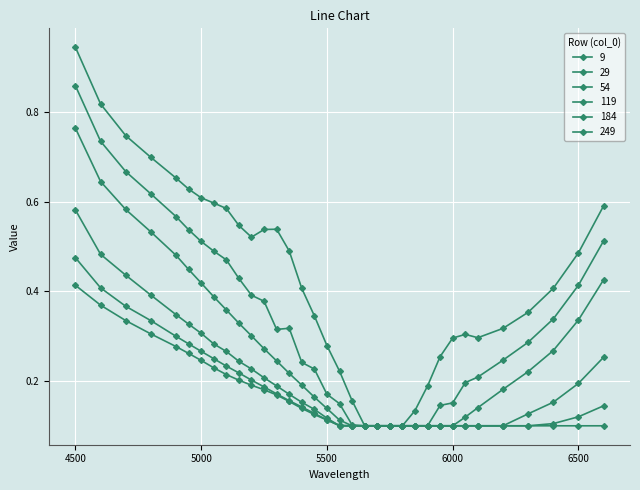

How many categories are shown in the chart?

34